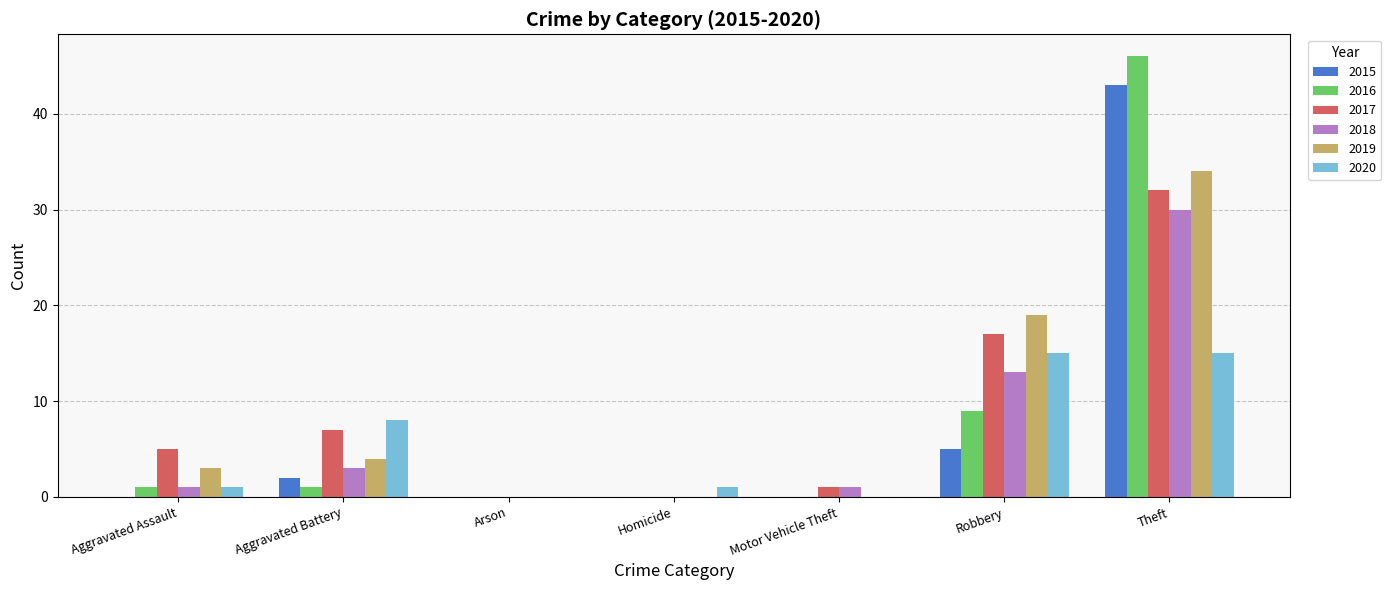

The value of 2018 at Theft is 30. True or false?

True